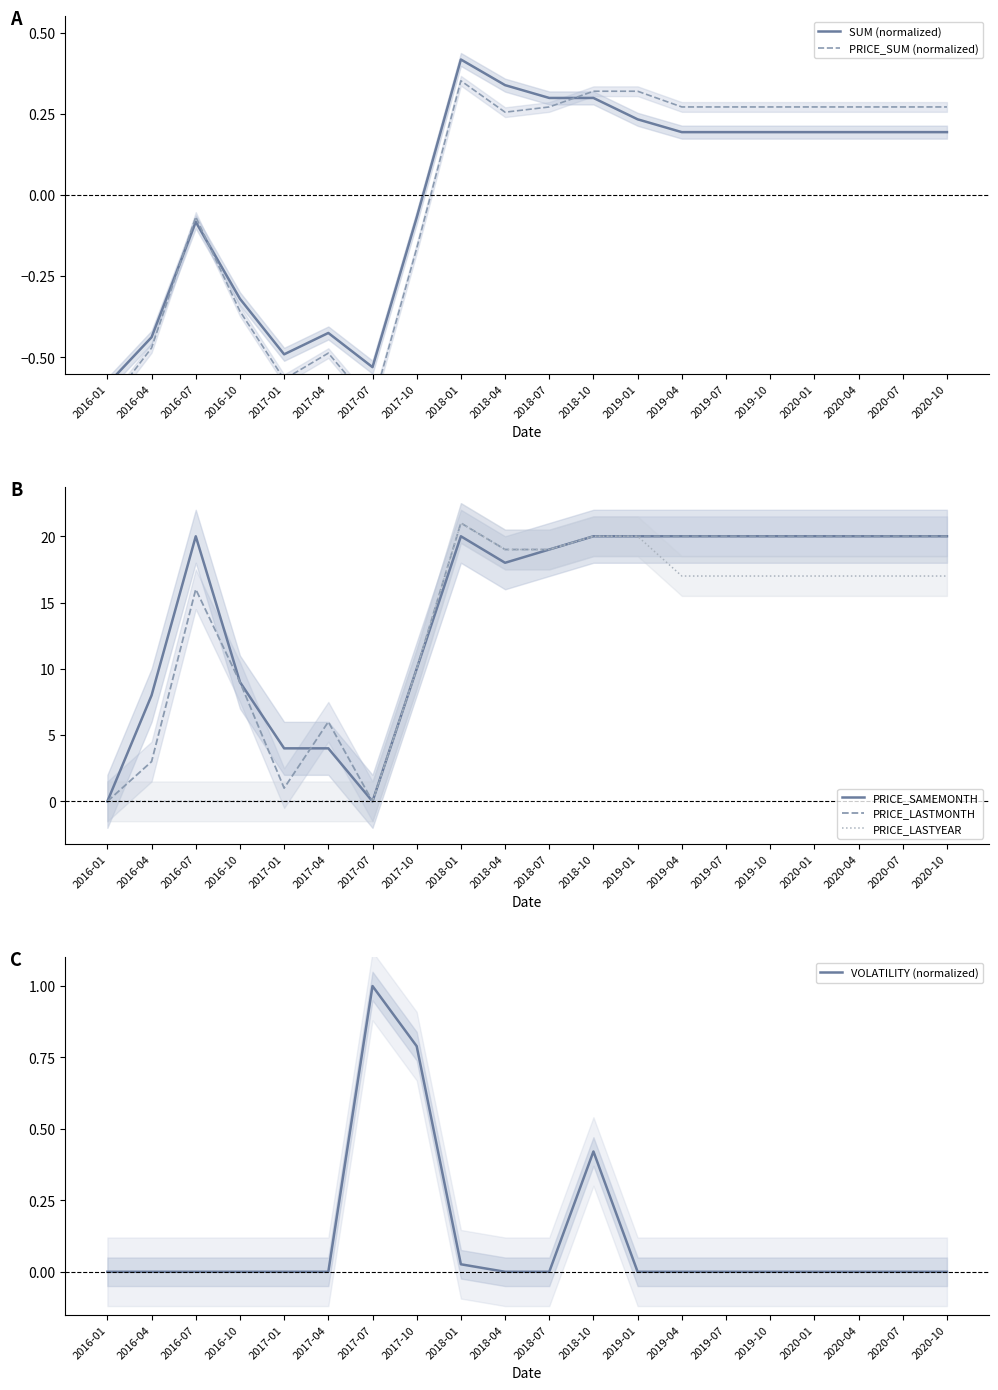

At which label is PRICE_LASTMONTH closest to 10?

2017-10